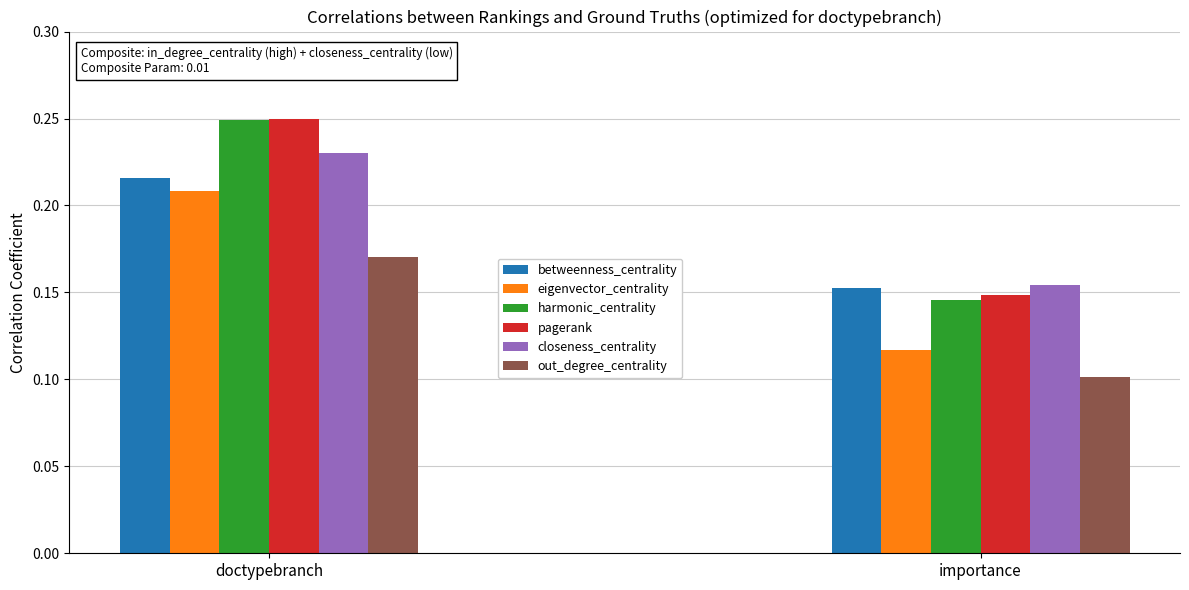

What is the total value across all series at doctypebranch?

1.3